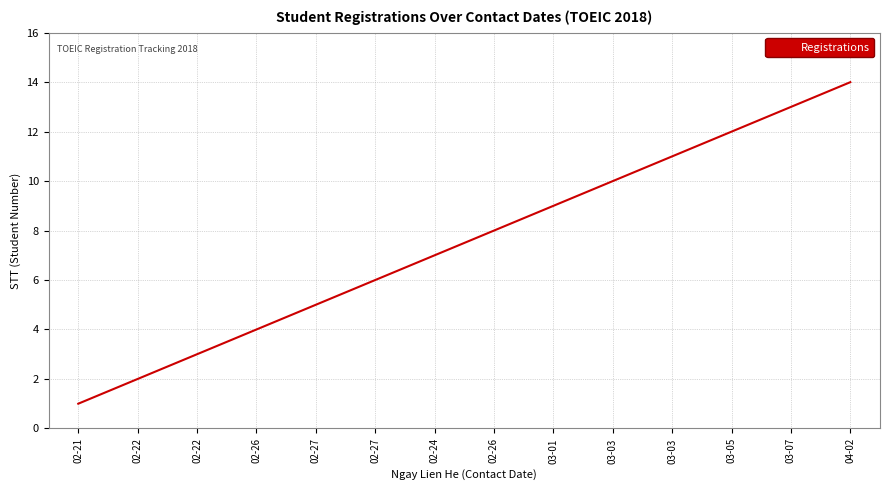

What is the sum of the values at 03-05 and 02-26?

16